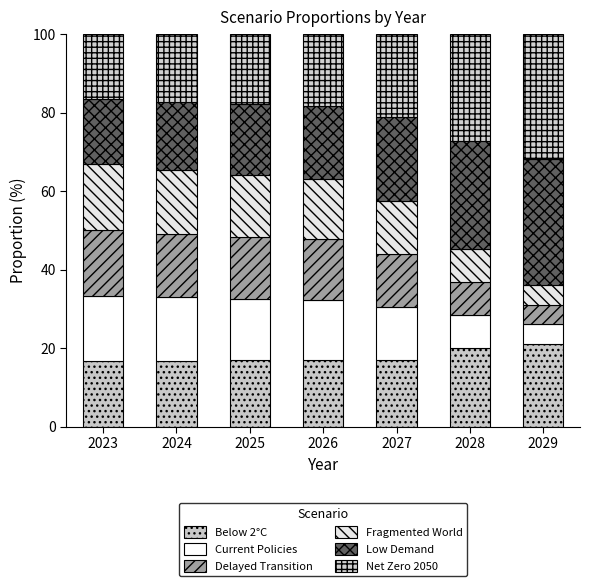

True or false: Below 2°C has a value of 16.7 at 2023.

True